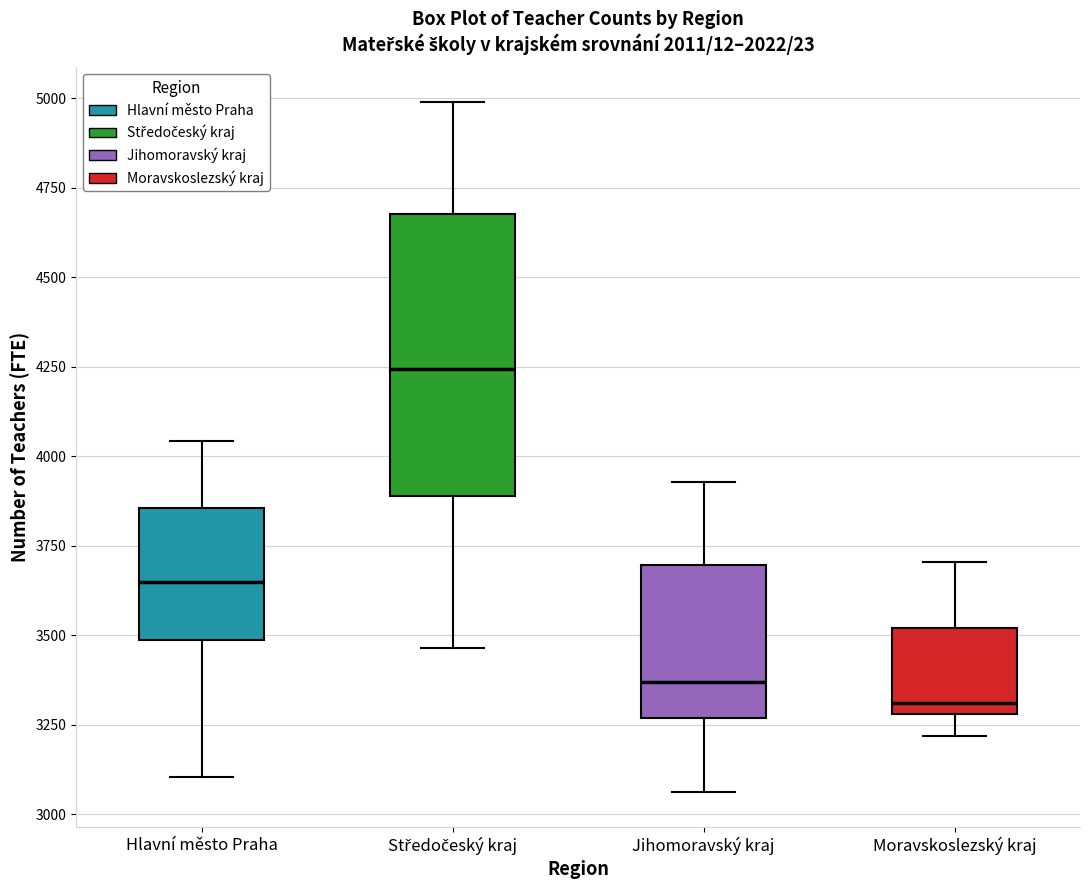

Where is the lower edge of the box for Moravskoslezský kraj on the y-axis? The values are not printed on the chart, so give them approximately, as read against the axis.

3300